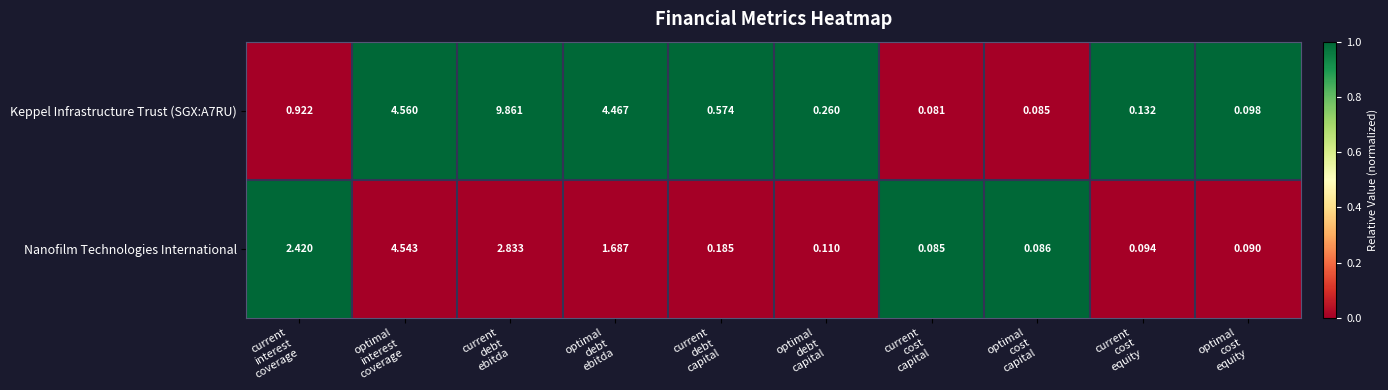

Between current
cost
capital and optimal
cost
equity, which series saw the biggest shift?

Keppel Infrastructure Trust (SGX:A7RU)